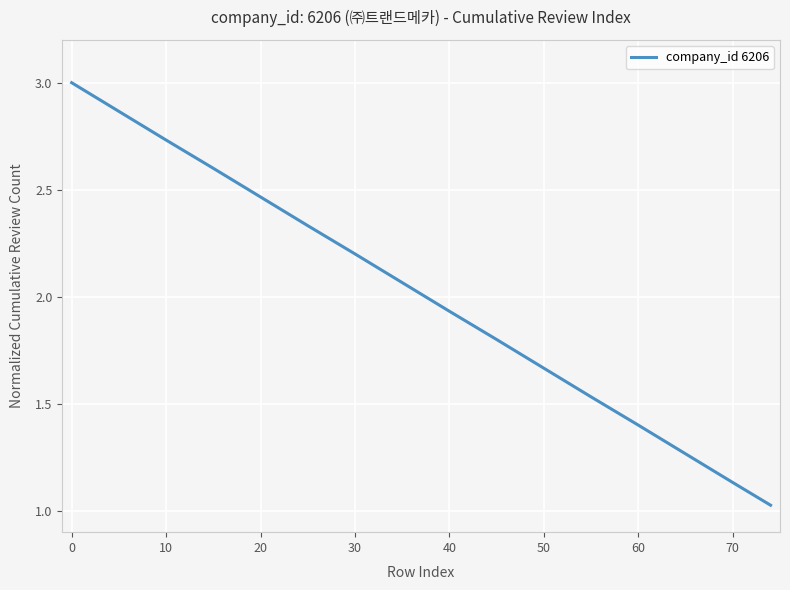

What is the average value?

2.0